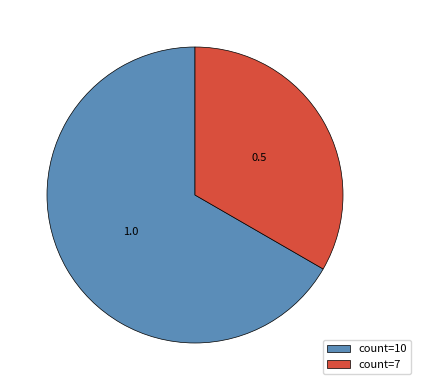

Which slice represents more than half of the pie?

count=10